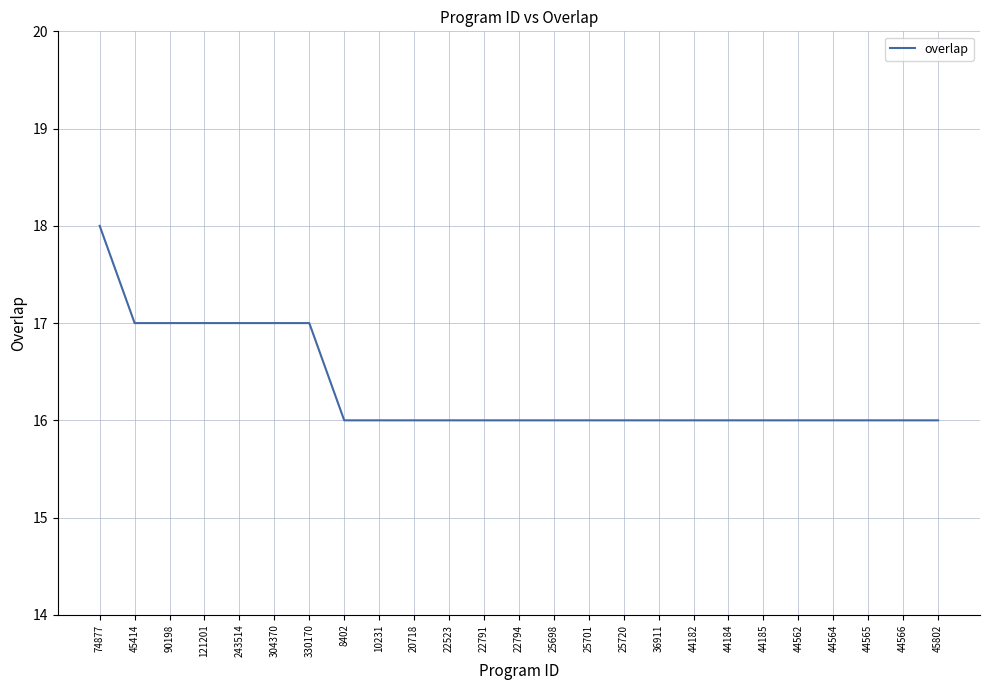

What is the smallest value displayed?

16